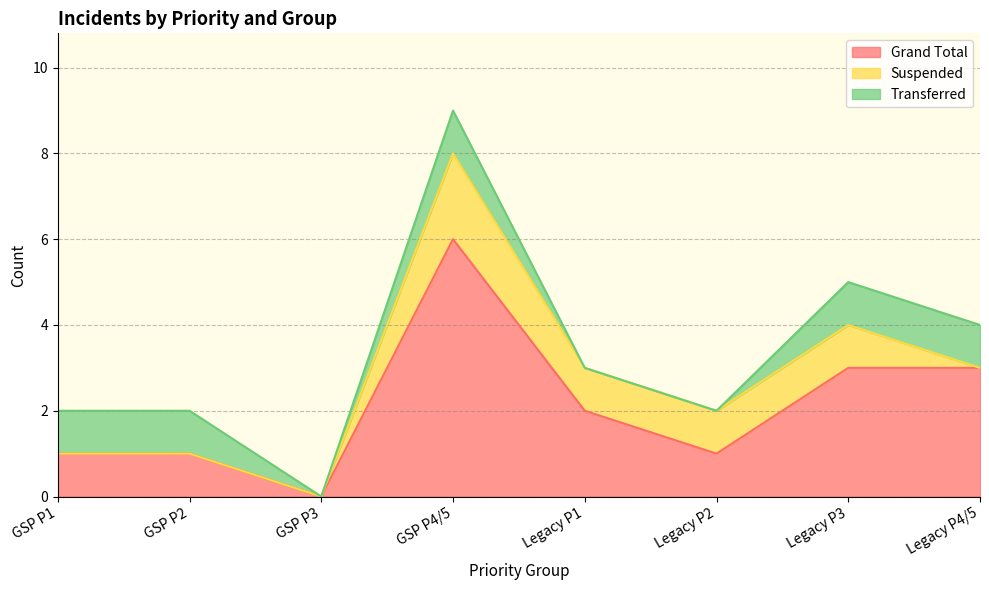

At how many categories does at least one series exceed 2?

3